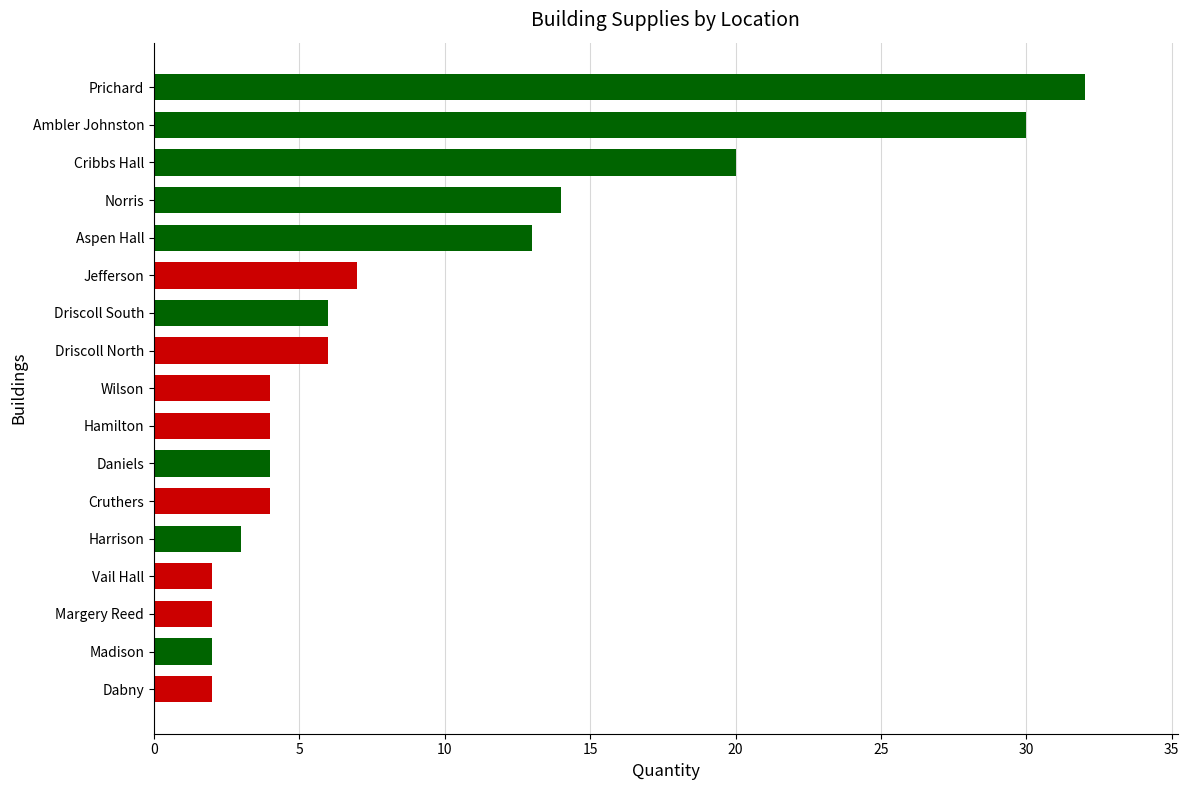

Approximately how many times larger is the value at Norris compared to Prichard?

0.4